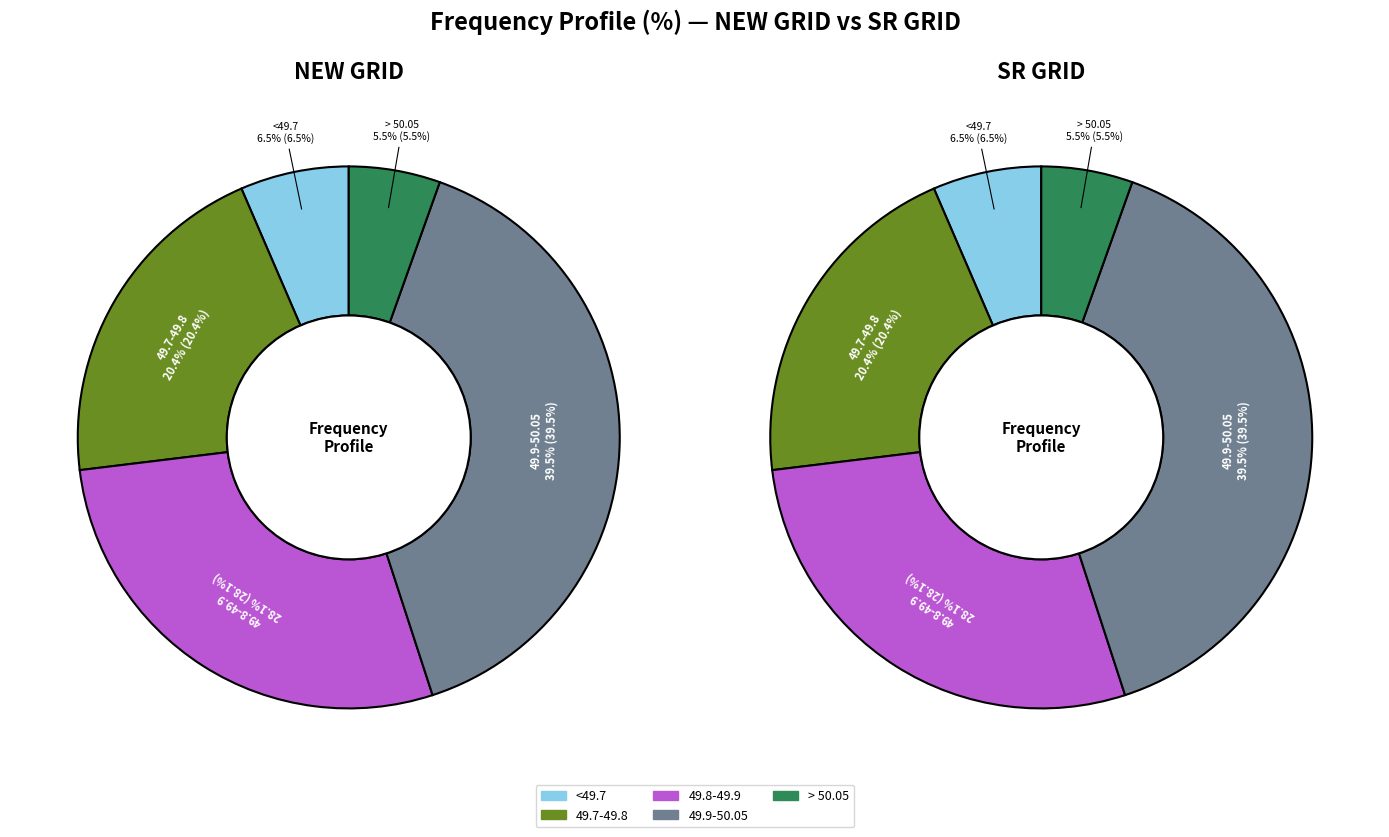

To the nearest percent, what is the combined percentage of NEW GRID and SR GRID?

100%